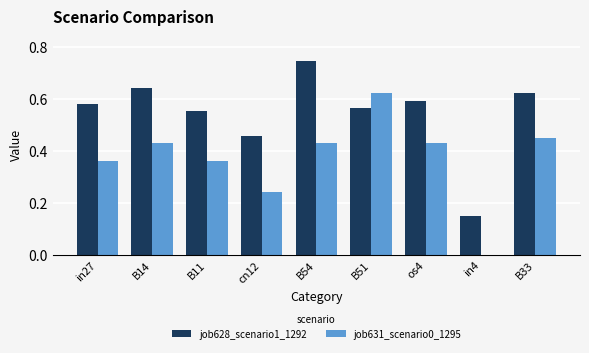

Count the number of data series in this chart.

2